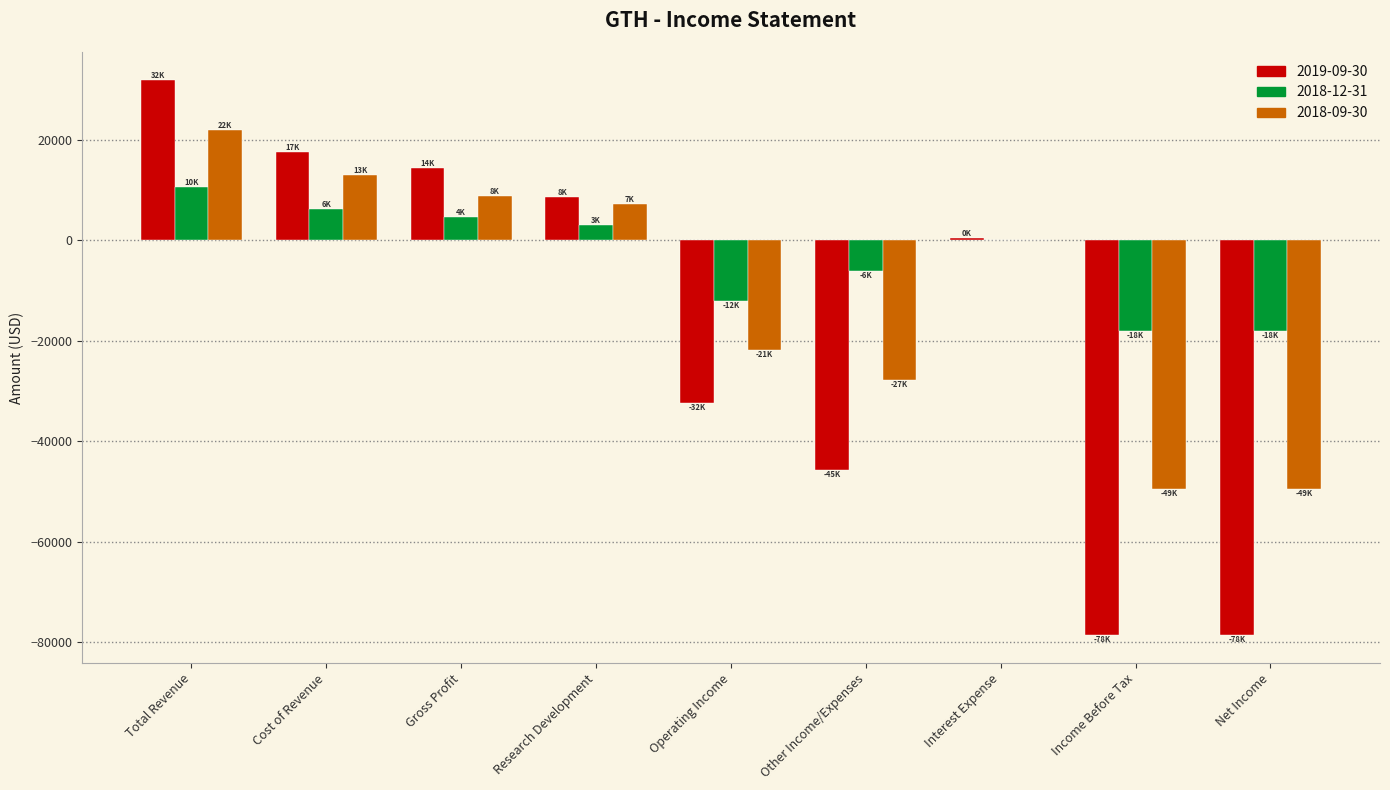

How many groups of bars are there?

9